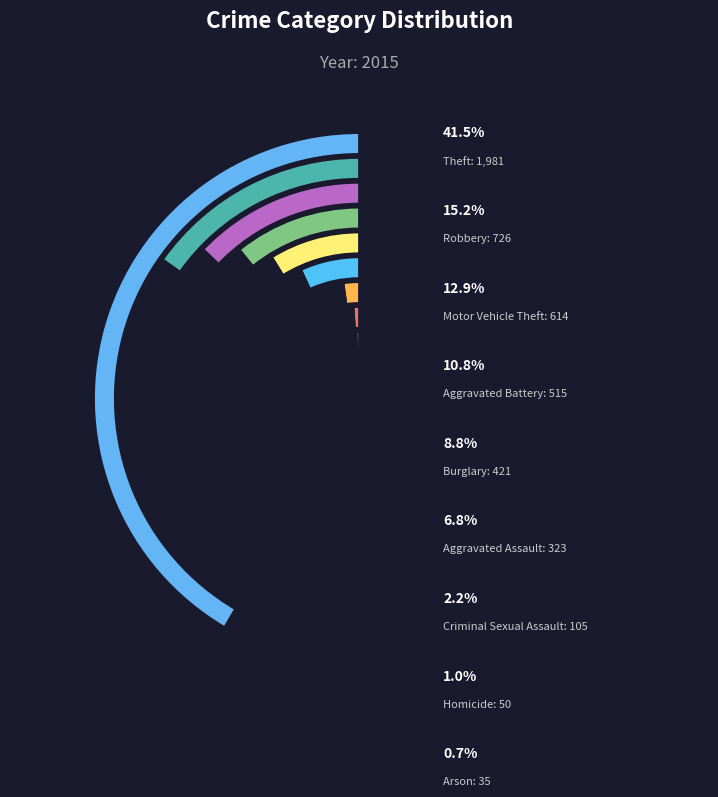

Does Burglary account for over 50% of the chart?

No